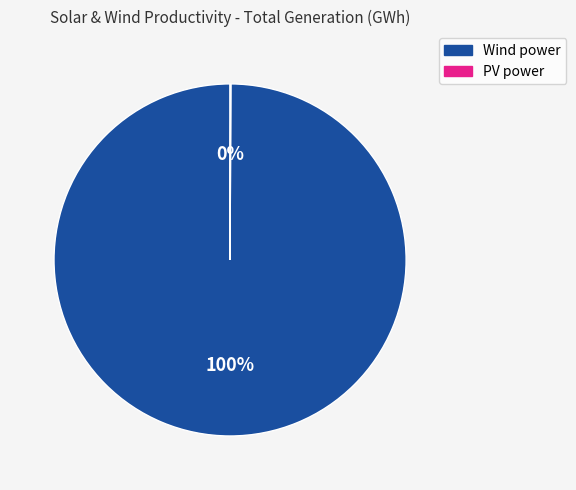

Which category accounts for the majority?

Wind power